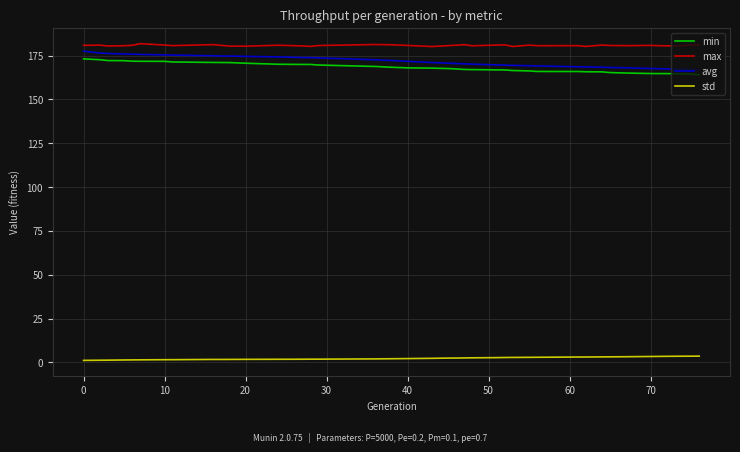

True or false: std and min cross at least once.

False